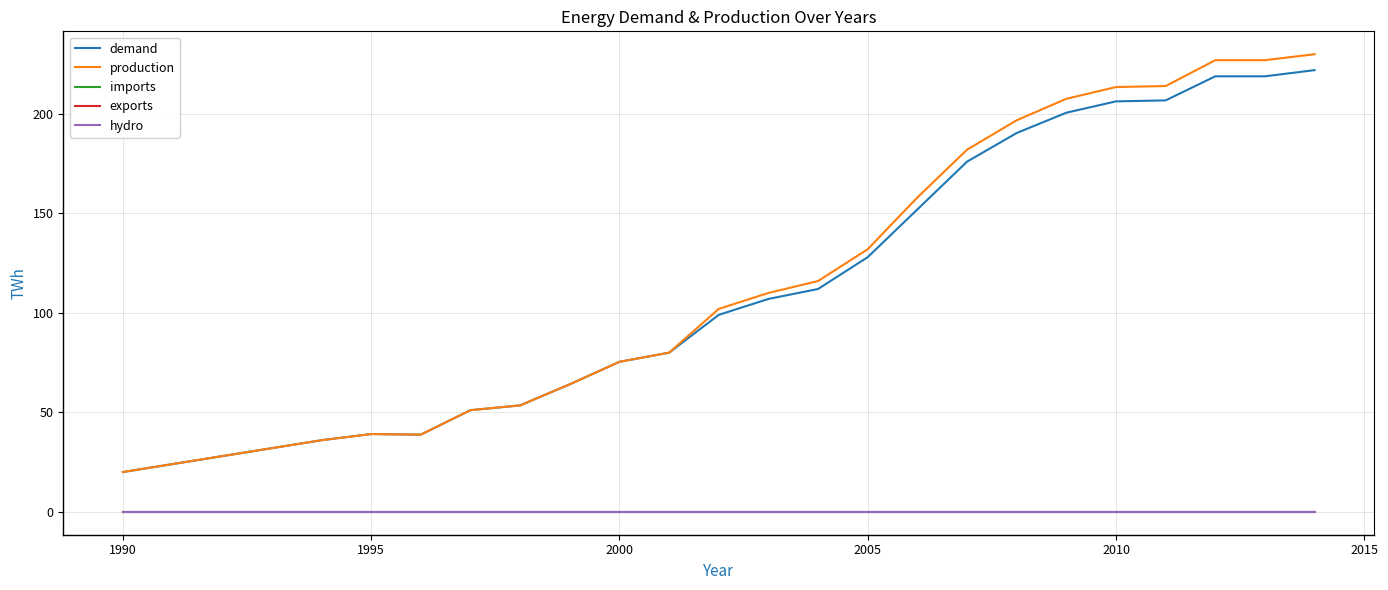

Does the chart display data point markers on the line(s)?

No